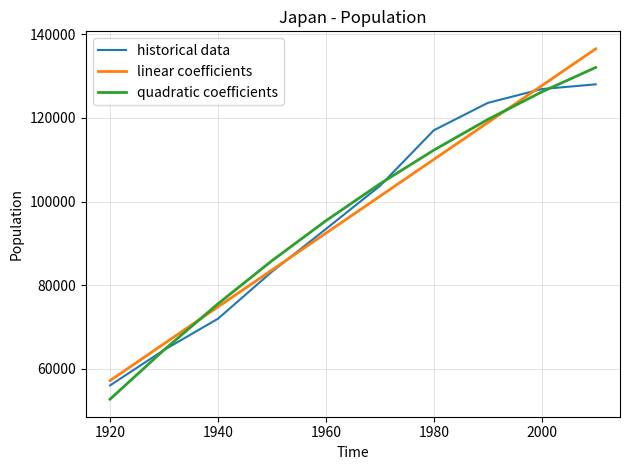

What is the highest value of the historical data series?

128057.0